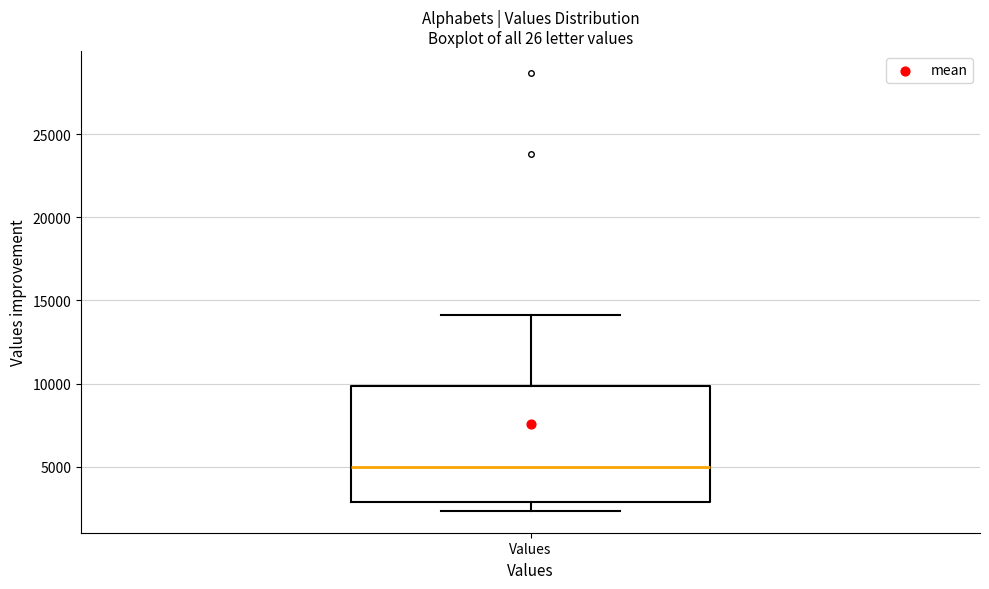

Where is the lower edge of the box for Values on the y-axis? The values are not printed on the chart, so give them approximately, as read against the axis.

3000